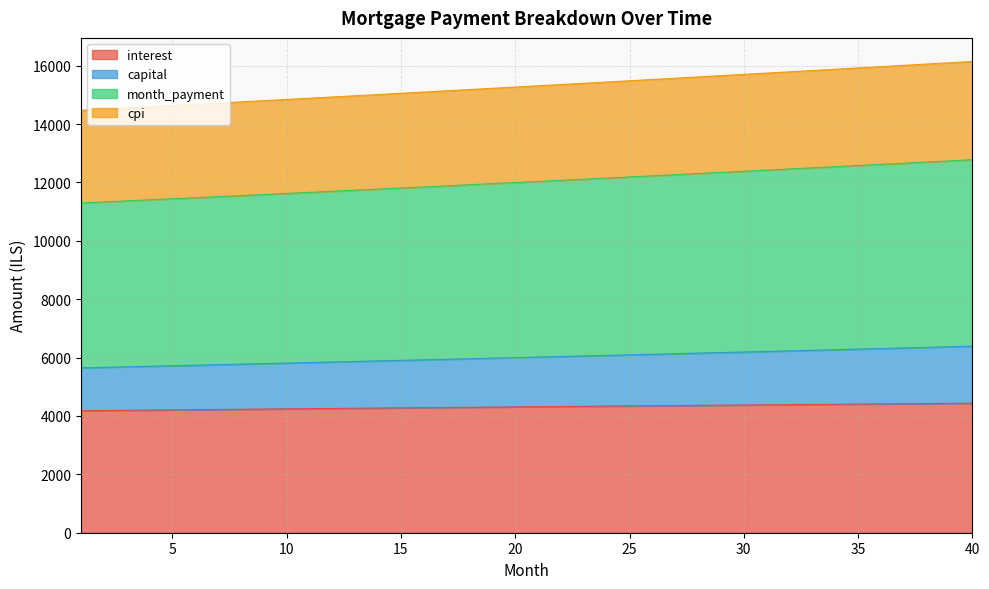

What is the total value across all series at 6?

36104.9